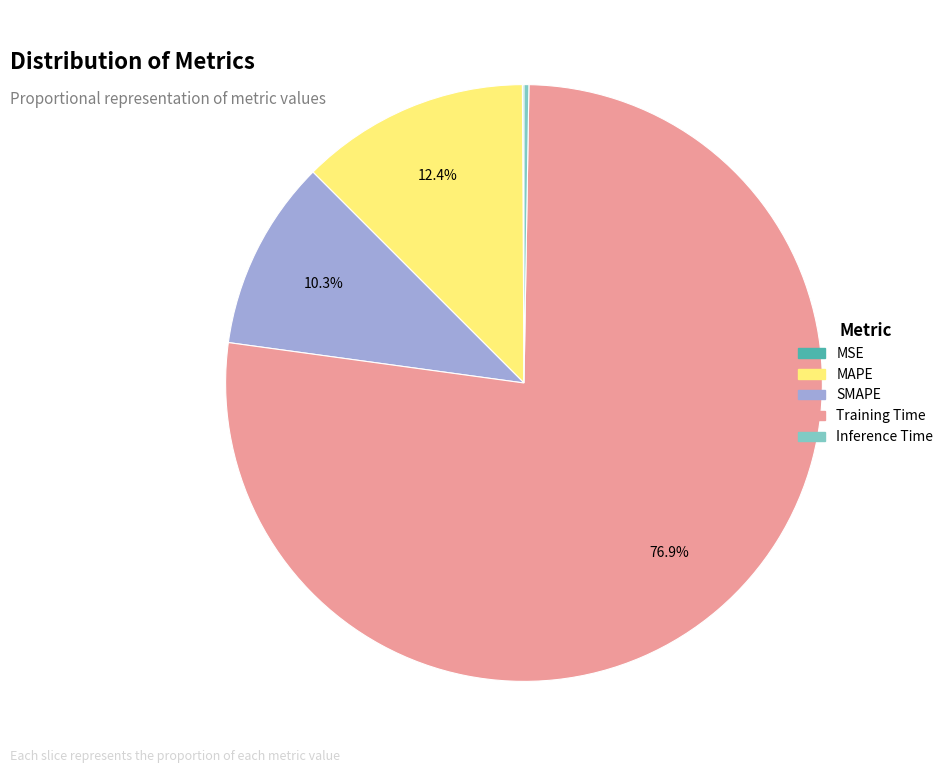

Which category has the biggest portion of the pie?

Training Time